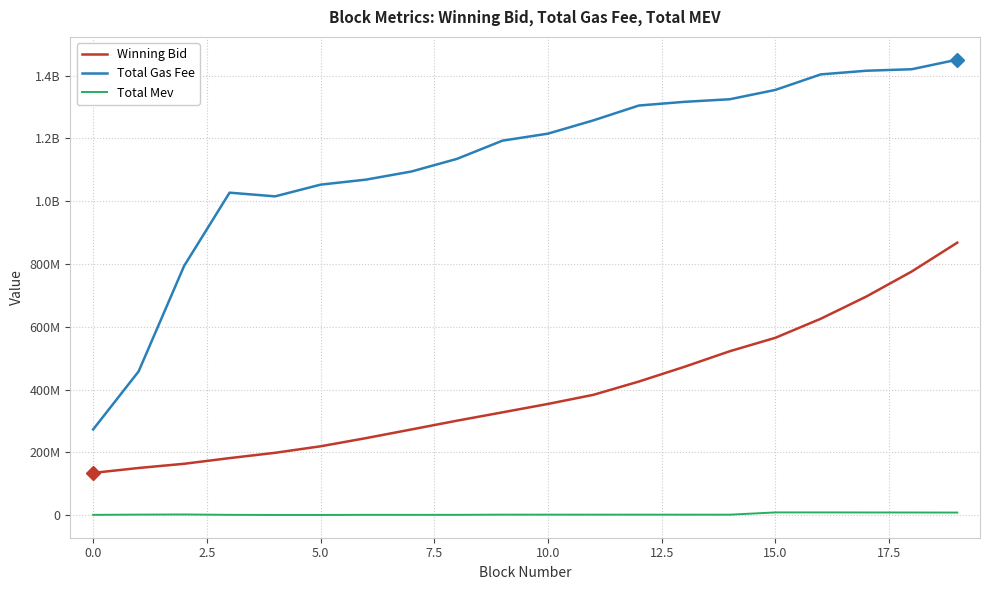

At which category is the sum across all series the highest?

19